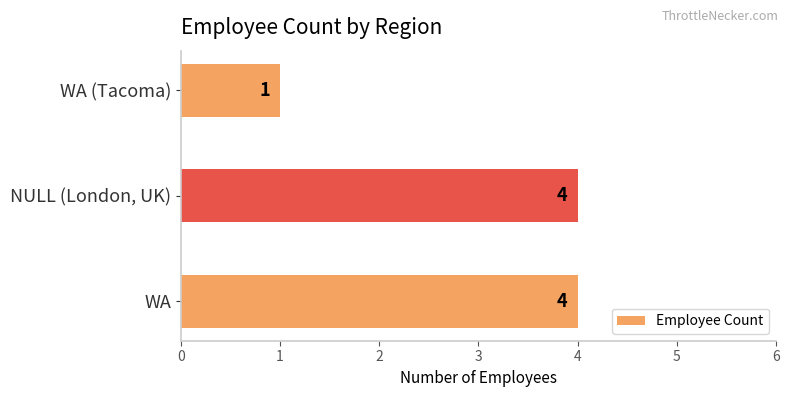

True or false: the data shows 4 at NULL (London, UK).

True